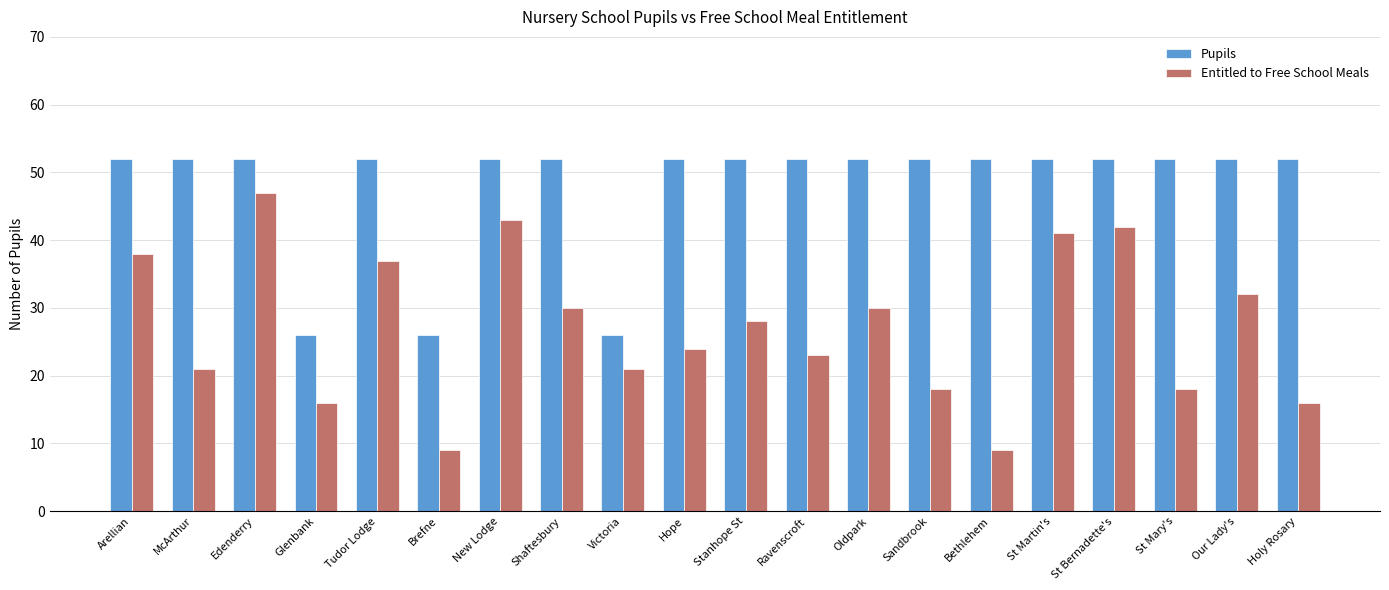

What are all the series names shown in the legend?

Pupils, Entitled to Free School Meals